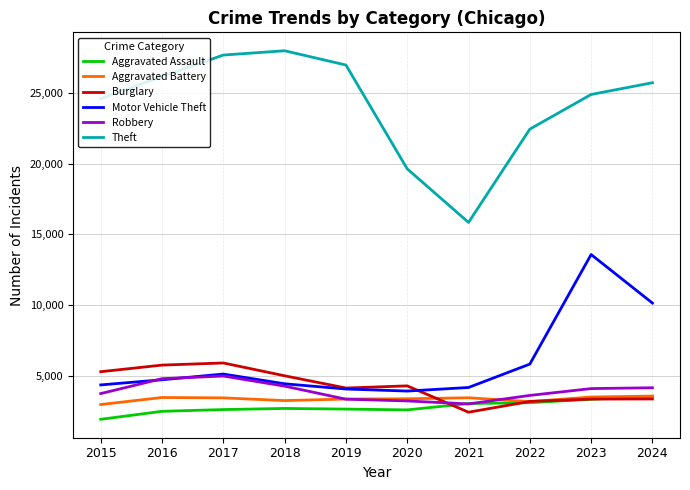

Which series has the largest total across all categories?

Theft